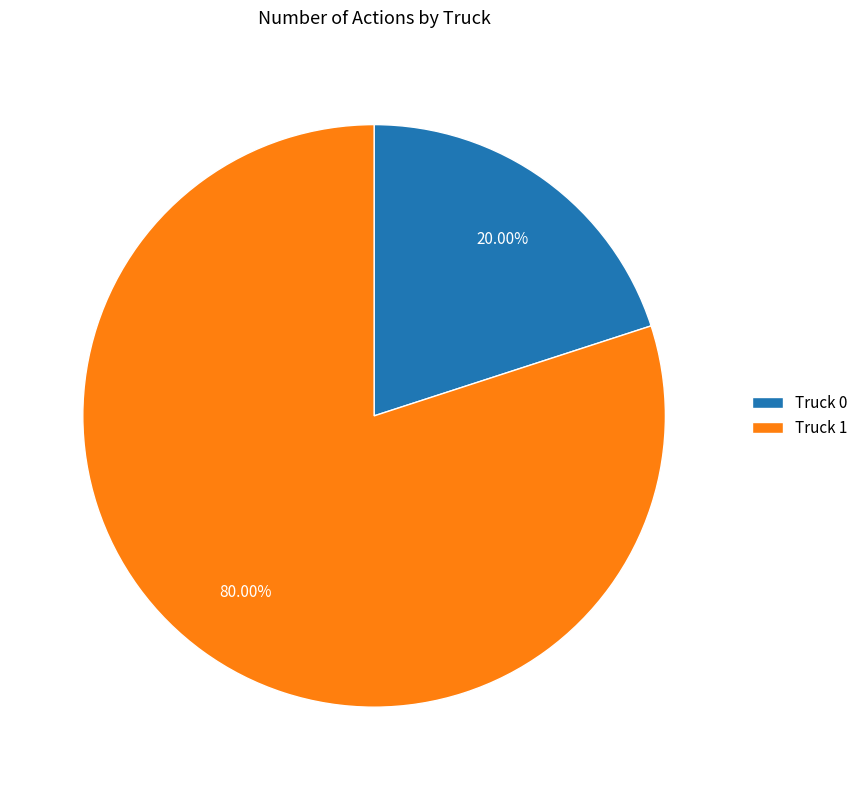

Which slice is the largest?

Truck 1